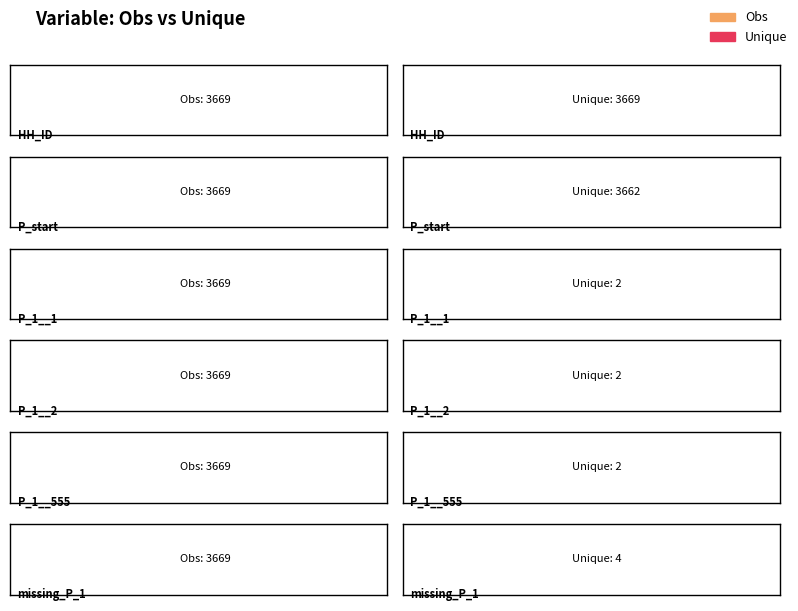

What is the total value across all series at missing_P_1?

3673